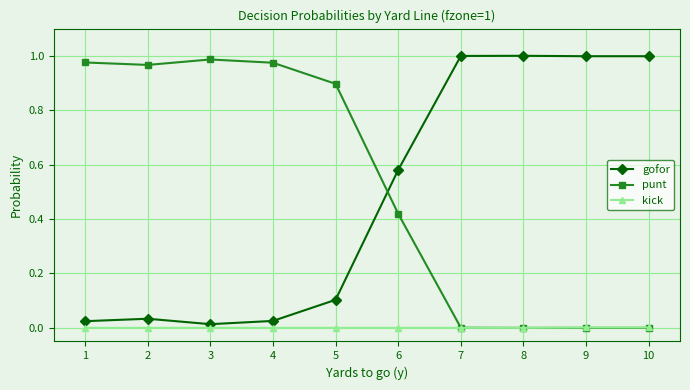

What is the spread (max minus min) of values at 5?

0.9